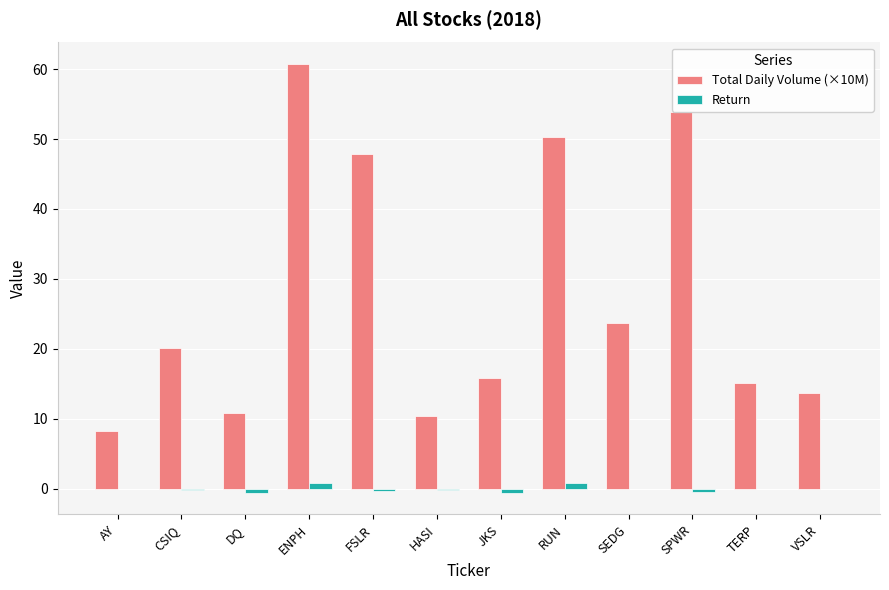

Read the Total Daily Volume (×10M) value at SPWR.

53.8